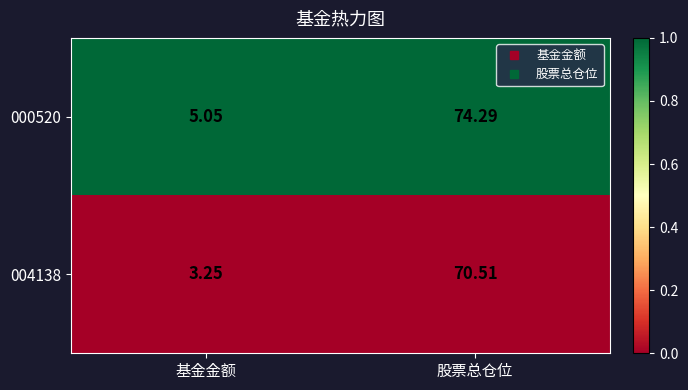

At which category does the chart reach its minimum across all series?

基金金额